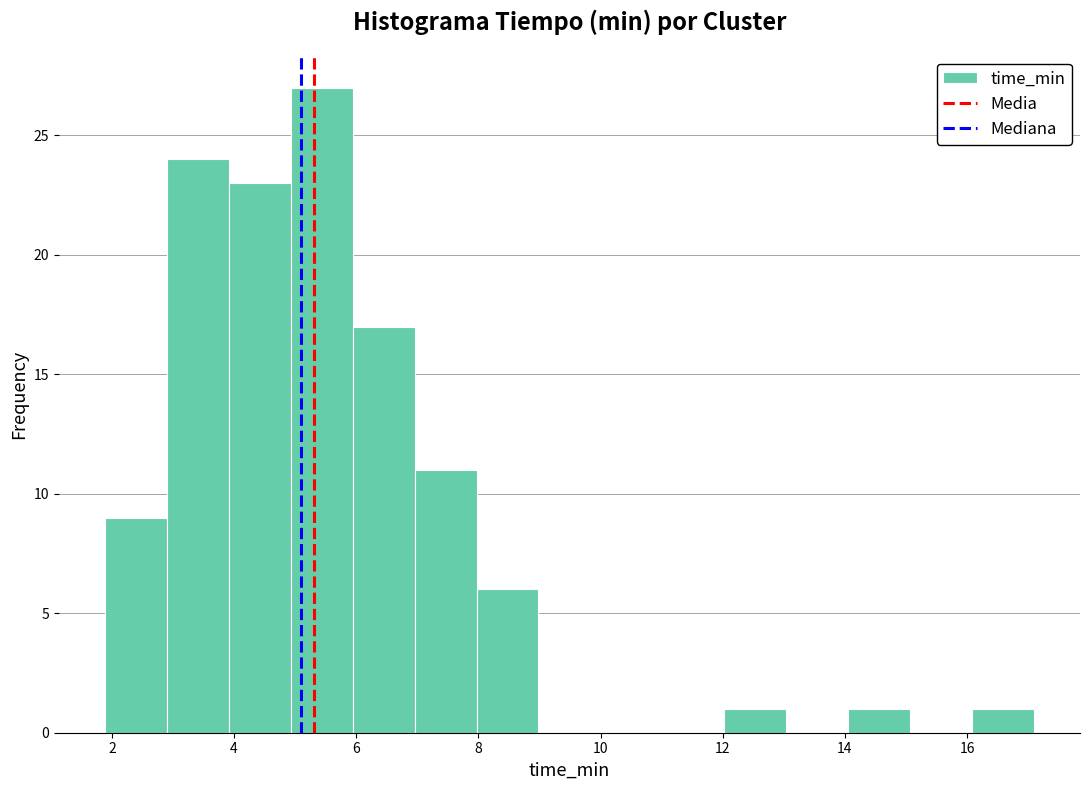

How tall is the bar that spans 5.0 to 6.0 on the x-axis? Neither the bar edges nor the heights are printed on the chart, so give them approximately, as read against the axes.

27